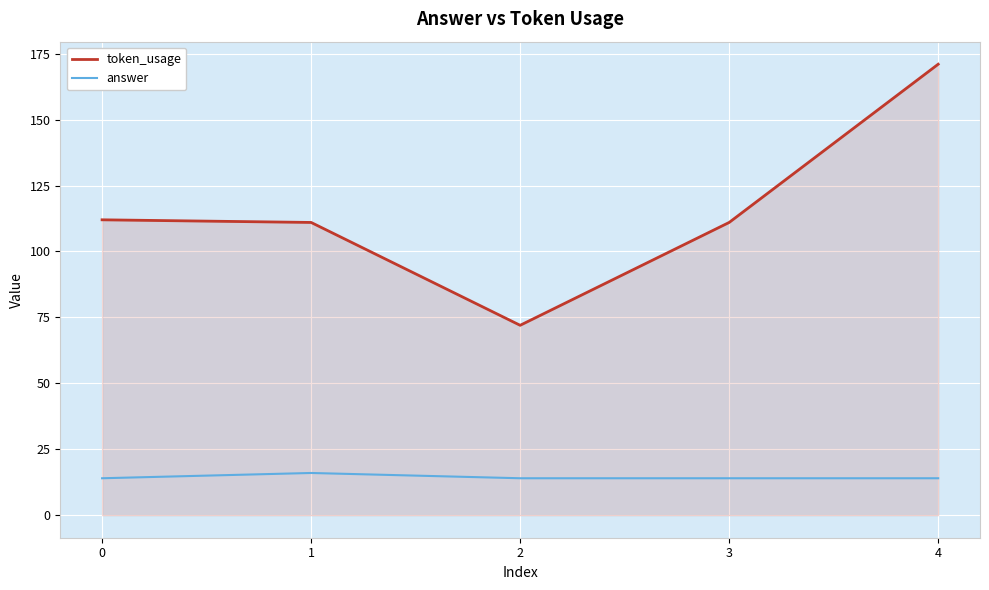

Rank the series by their average value, from lowest to highest.

answer, token_usage